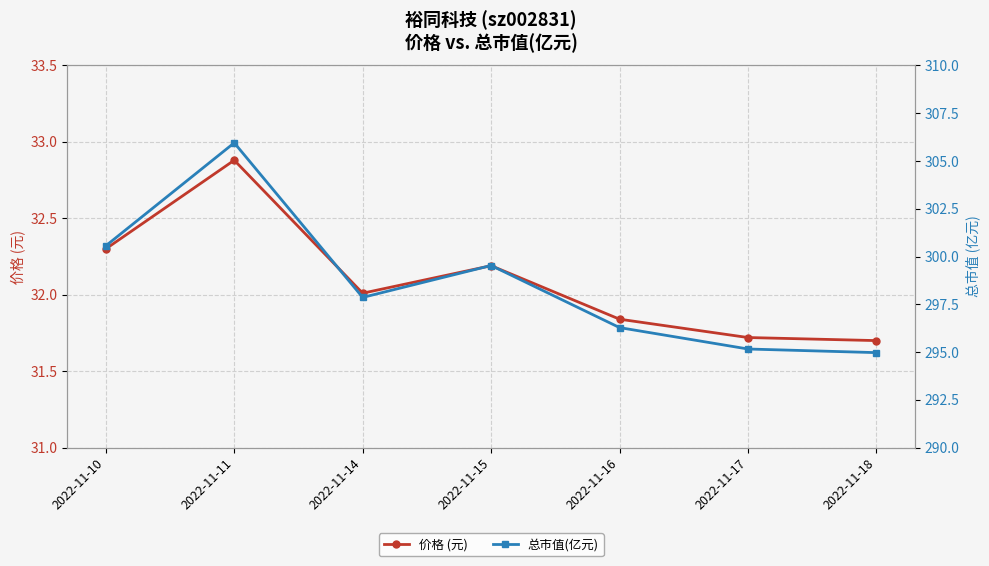

At which category is the sum across all series the highest?

2022-11-11